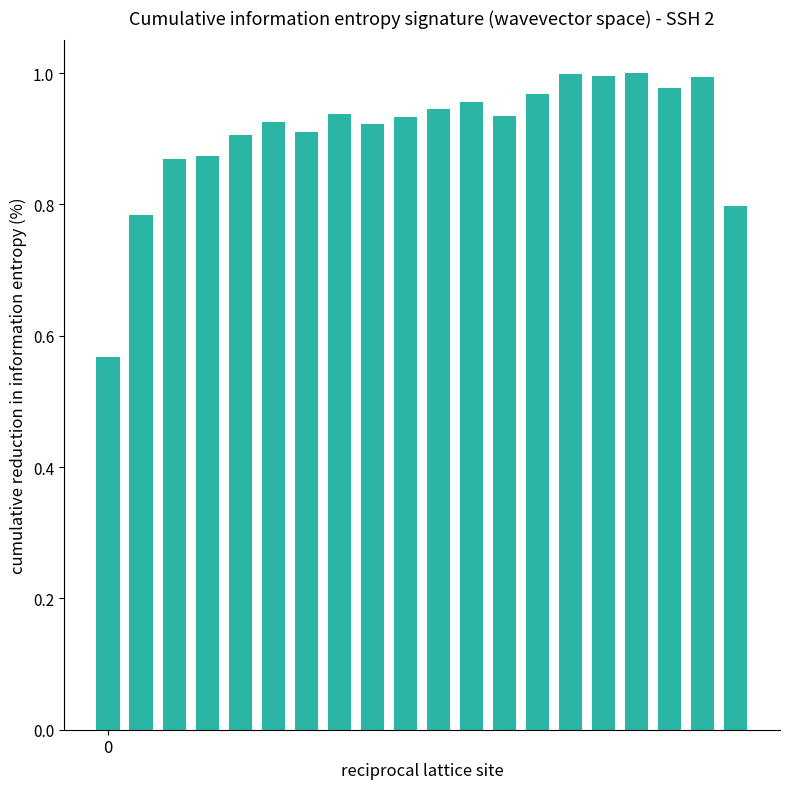

What is the sum of all values?

18.2